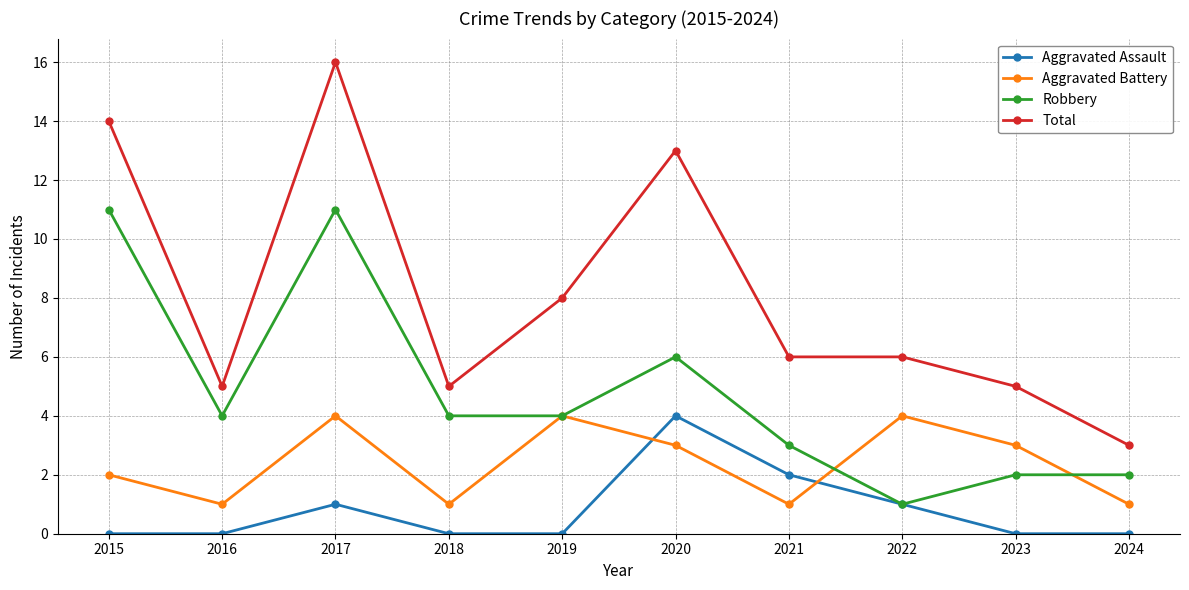

What is the greatest value displayed?

16